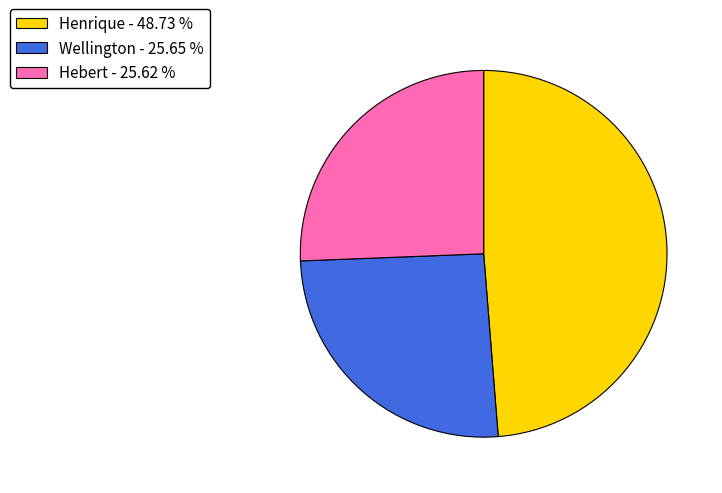

Is the sum of Wellington and Henrique greater than half?

Yes